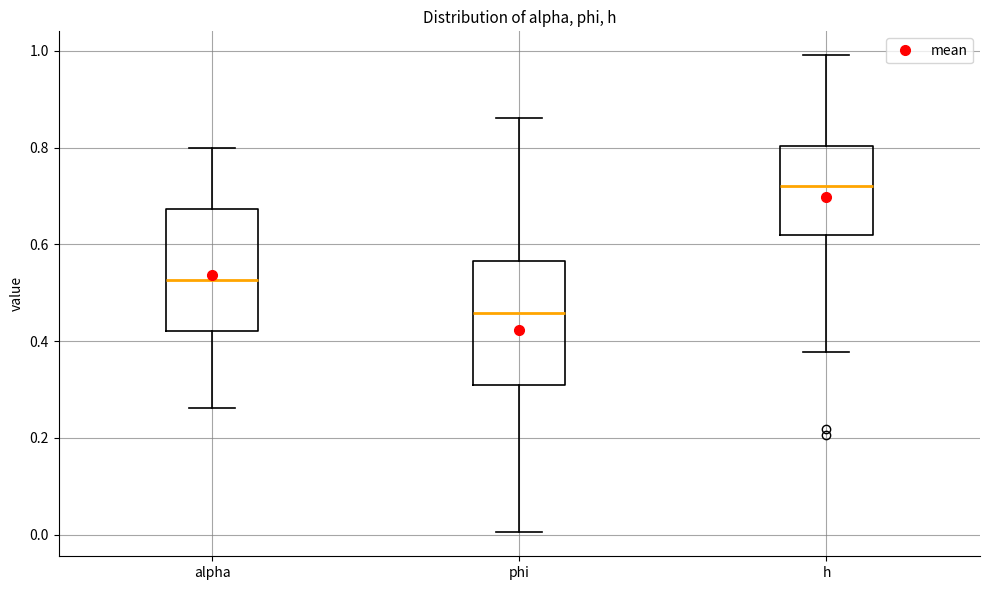

Reading left to right, transcribe this box plot: for each box, give where its median line is, the range the box spans, and where its two whiskers end, as read against the y-axis. The values are not printed on the chart, so give them approximately, as read against the axis.

alpha: median 0.52, box 0.42 to 0.68, whiskers 0.26 to 0.80
phi: median 0.46, box 0.30 to 0.56, whiskers 0.00 to 0.86
h: median 0.72, box 0.62 to 0.80, whiskers 0.38 to 1.00